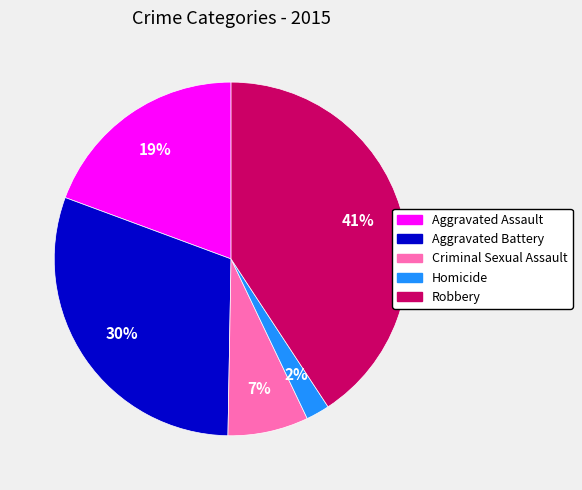

True or false: Robbery accounts for 41% of the total.

True